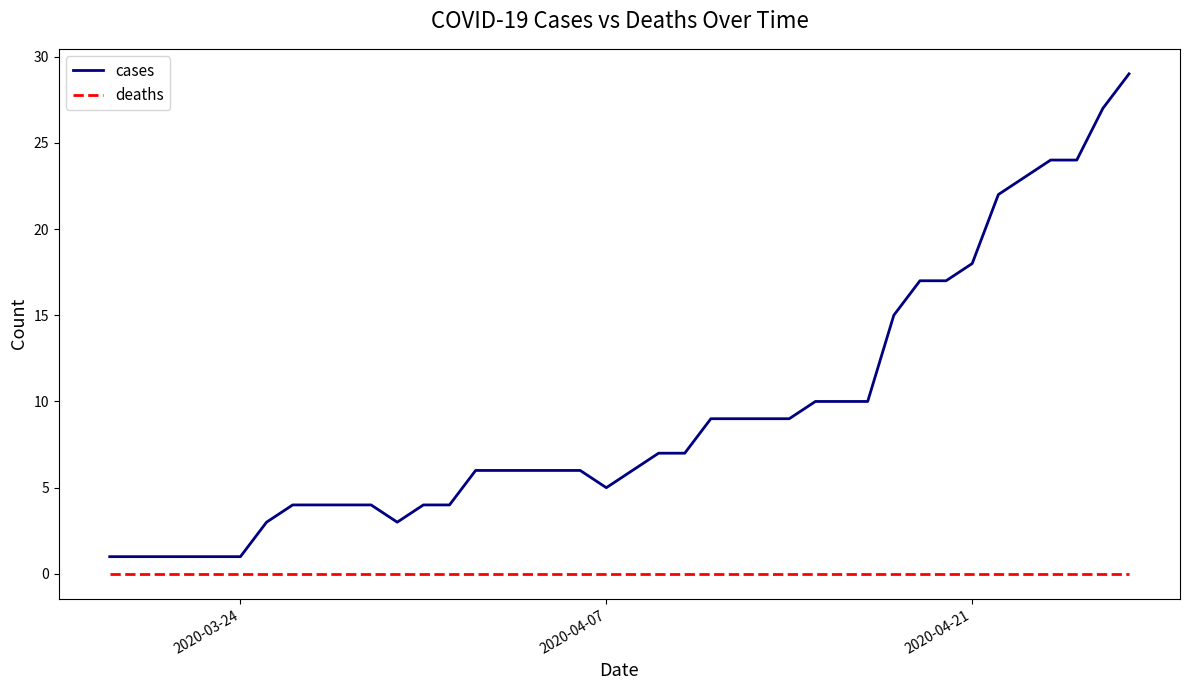

What are all the series names shown in the legend?

cases, deaths